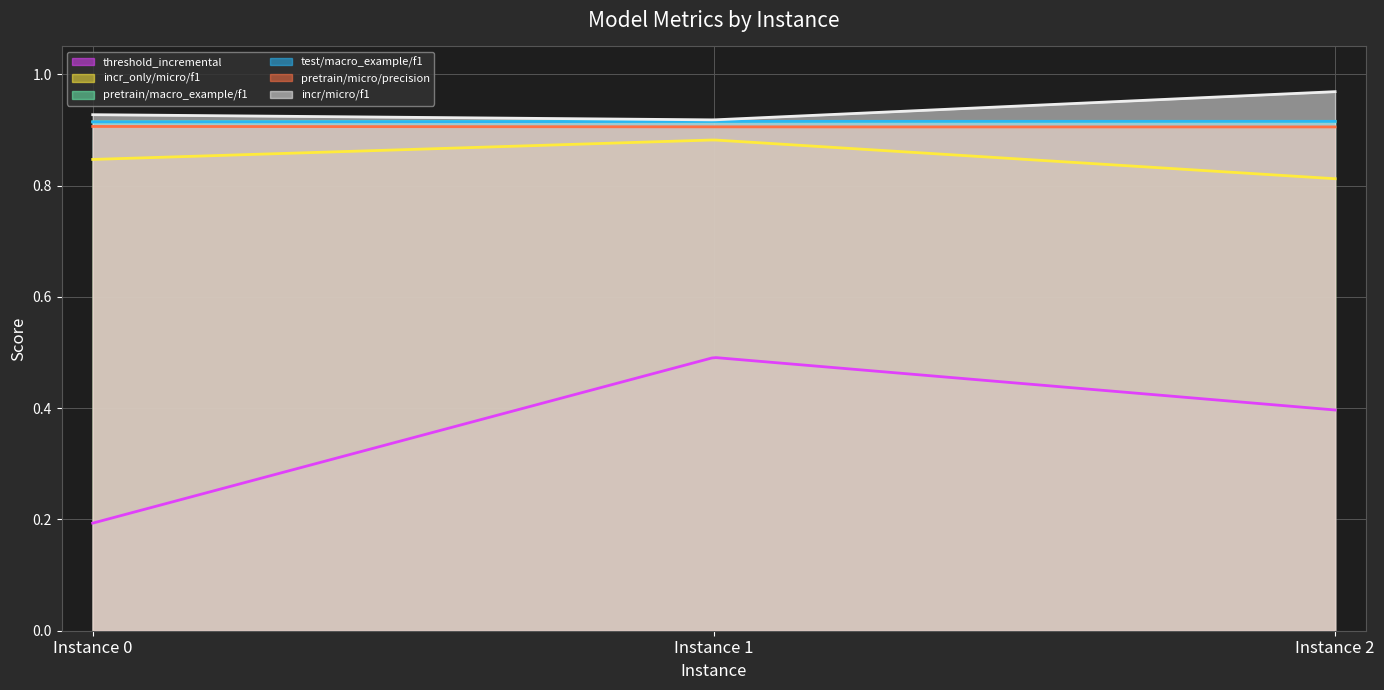

List the labels in order of threshold_incremental value, smallest first.

0, 2, 1